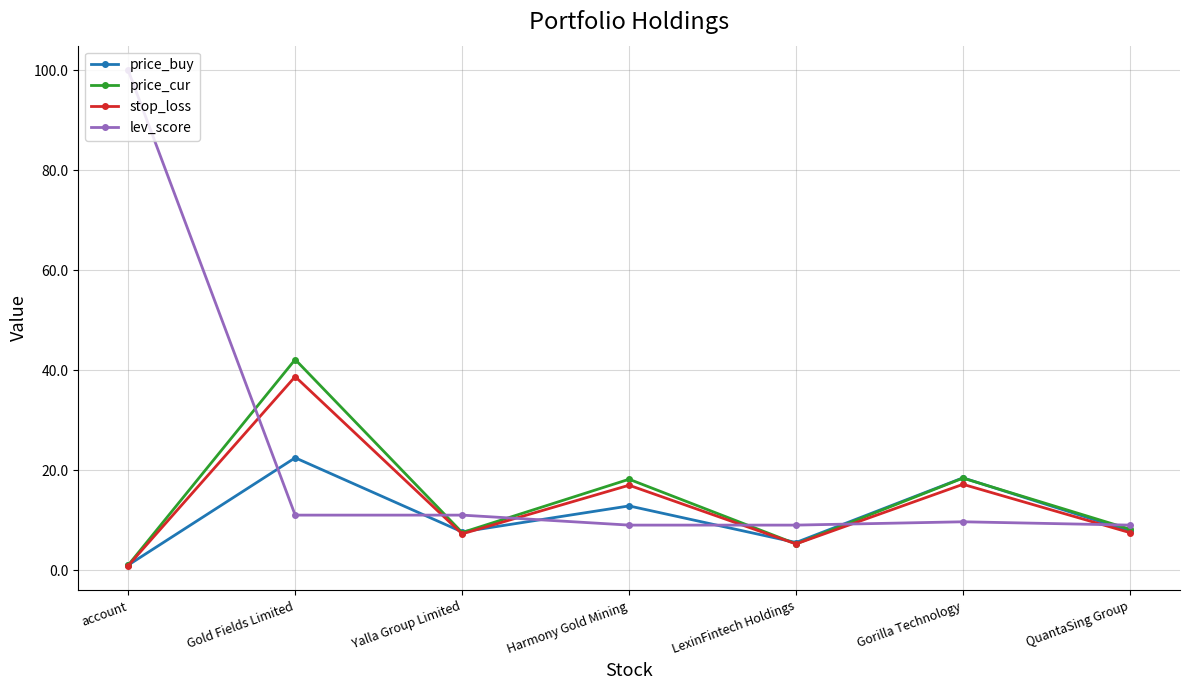

Between which two adjacent categories do stop_loss and lev_score first intersect?

account and Gold Fields Limited